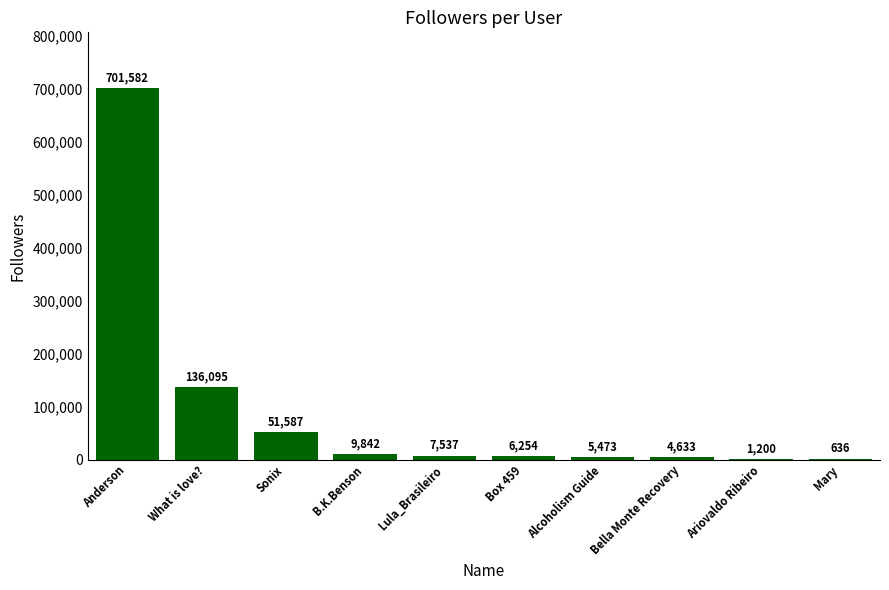

At which category does the chart reach its peak across all series?

Anderson